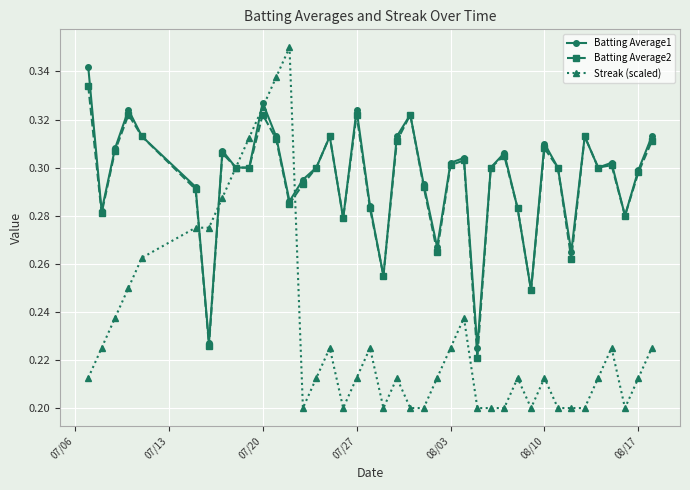

How many Streak (scaled) values are between 0 and 1?

40